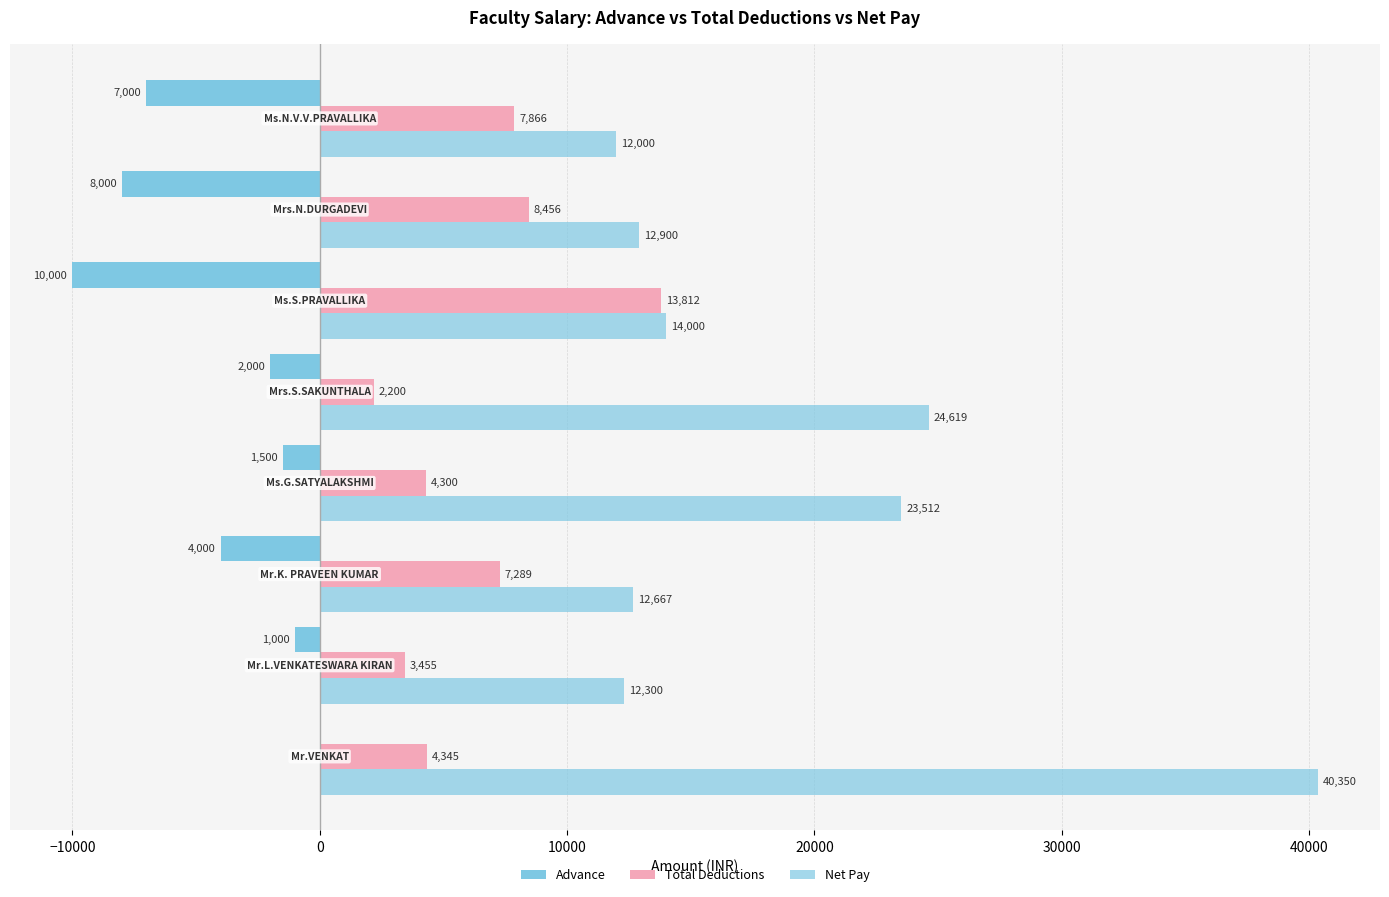

Which series has the largest total across all categories?

Net Pay